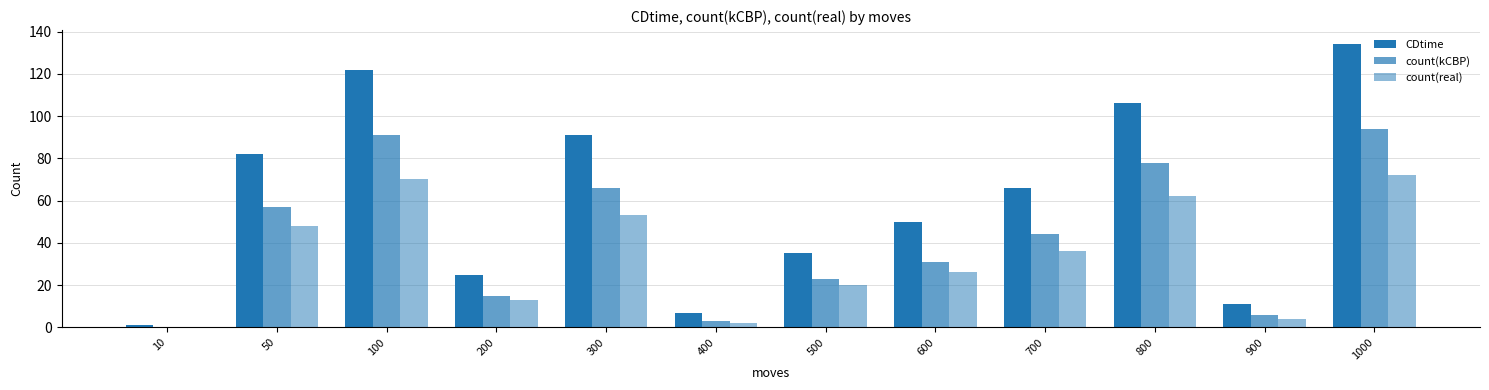

Are the bars horizontal?

No